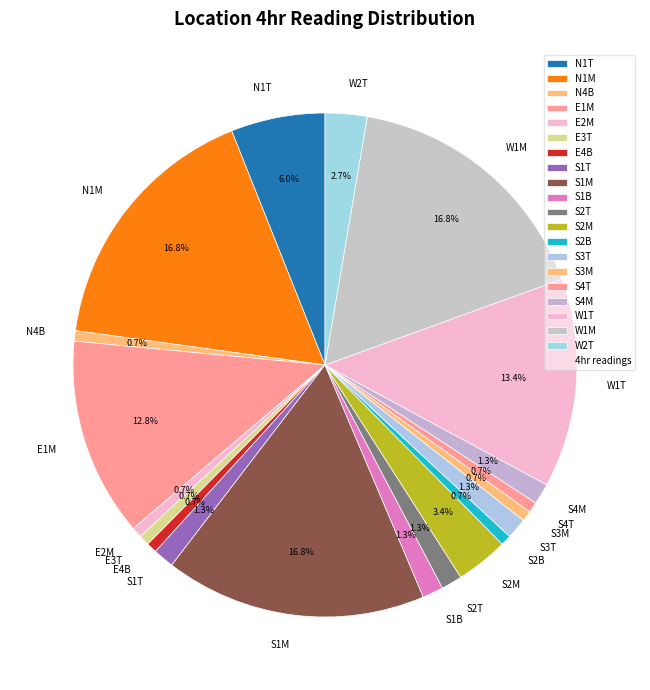

Does any single category account for the majority?

No